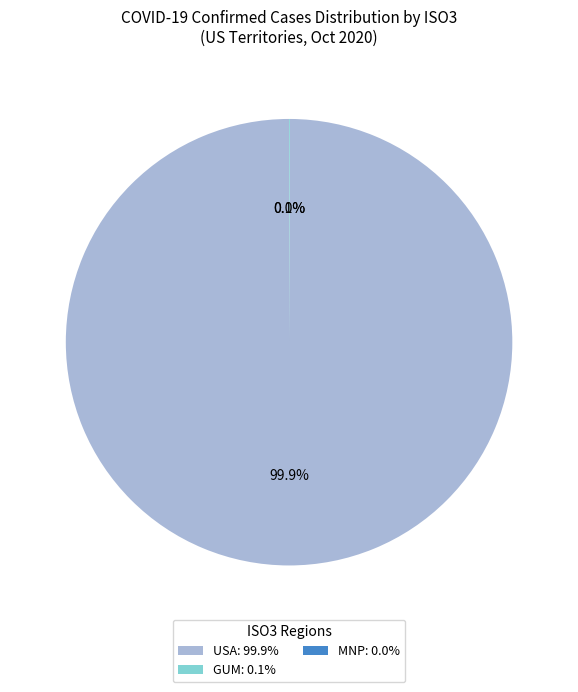

How much of the chart is everything except USA: 99.9%?

0.1%